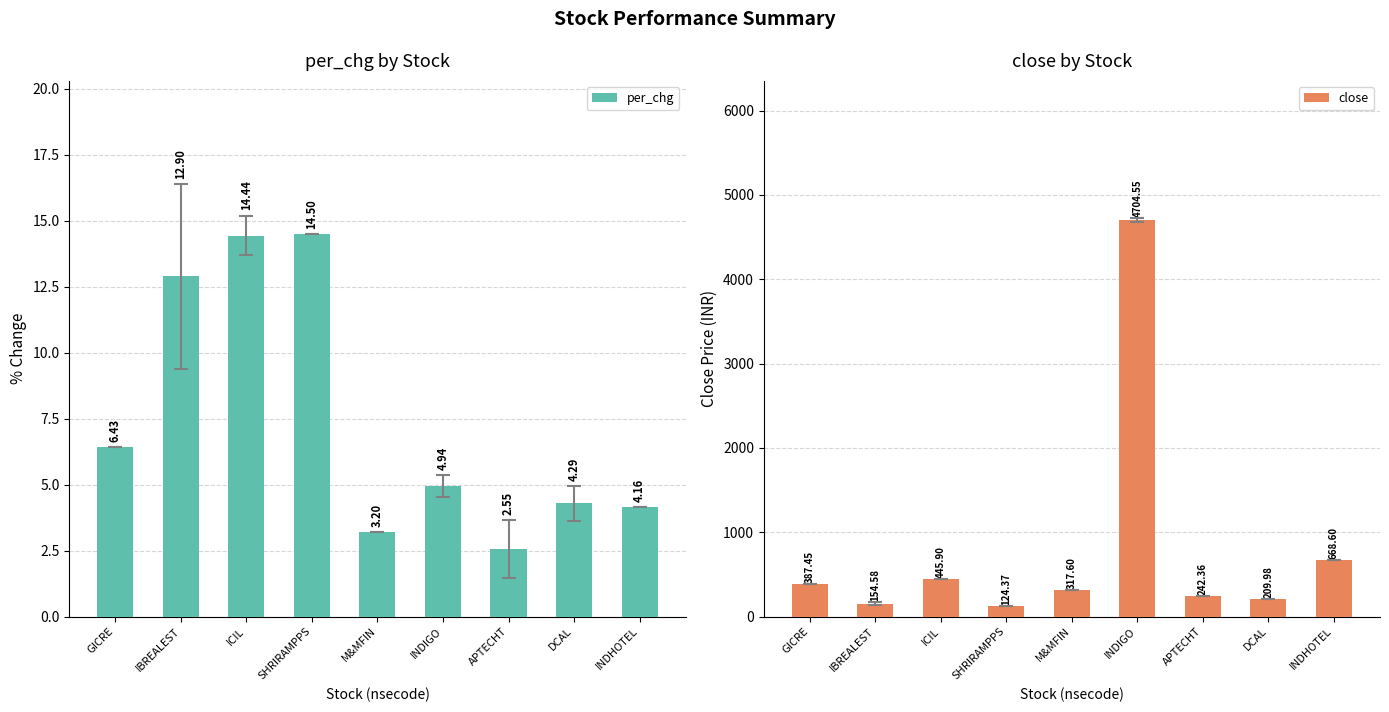

Where does the close series first go above 317?

GICRE